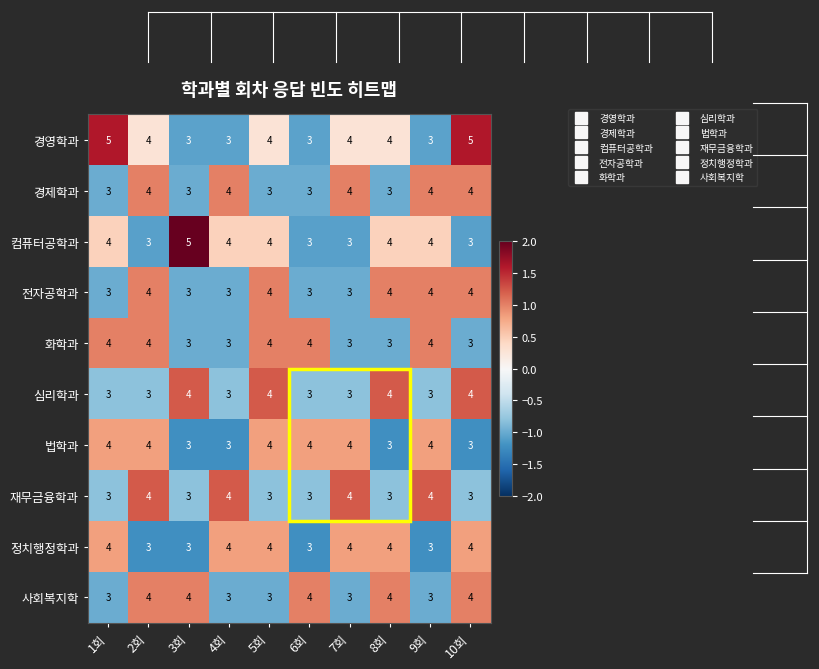

Which series changed the most between 1회 and 4회?

경영학과